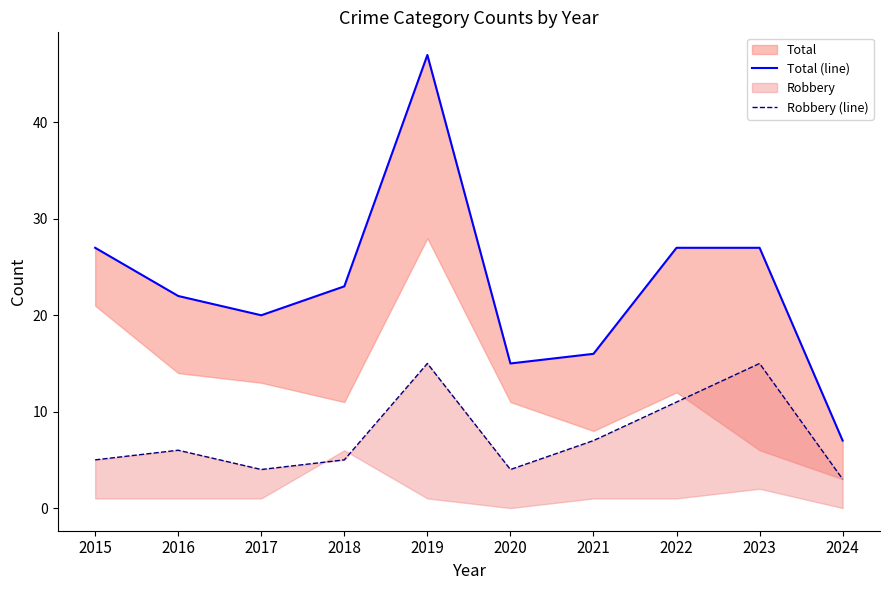

Which series has the largest total across all categories?

Total (line)